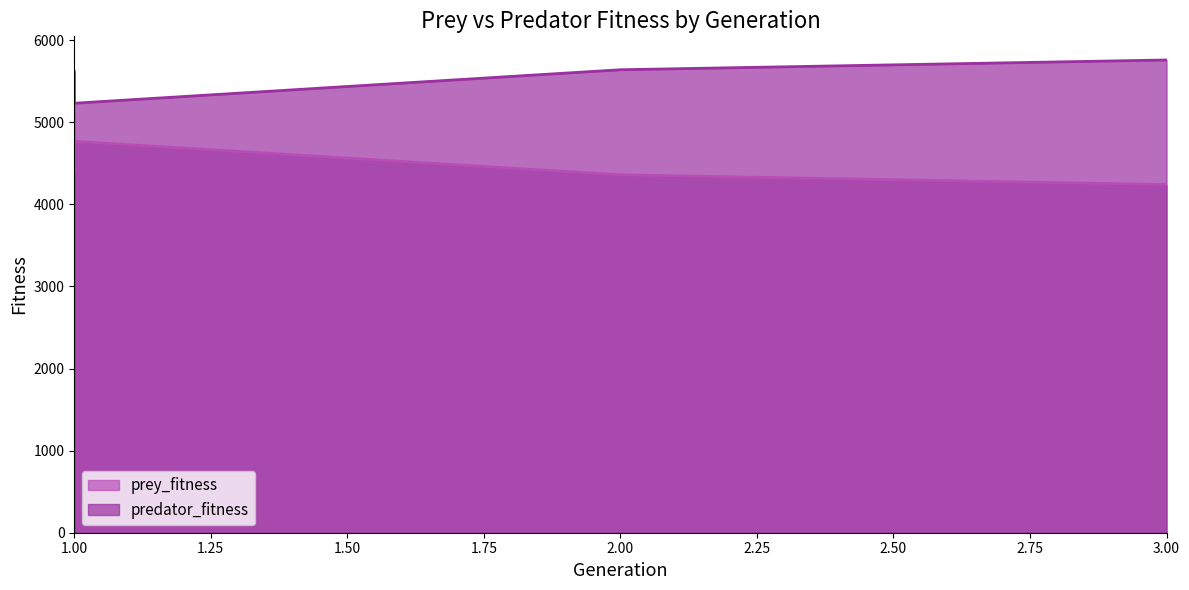

What is the maximum value for prey_fitness?

4768